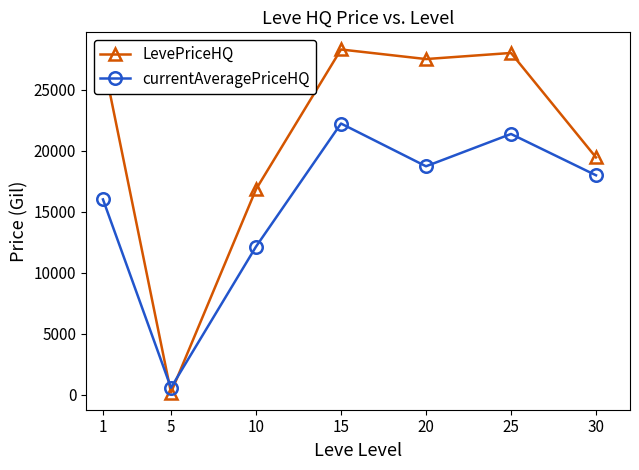

Reading left to right, extract all data points from this chart.

LevePriceHQ: 1=27500	5=175	10=16825	15=28284	20=27500	25=28000	30=19441
currentAveragePriceHQ: 1=16000	5=570	10=12130	15=22218	20=18715	25=21362	30=17977